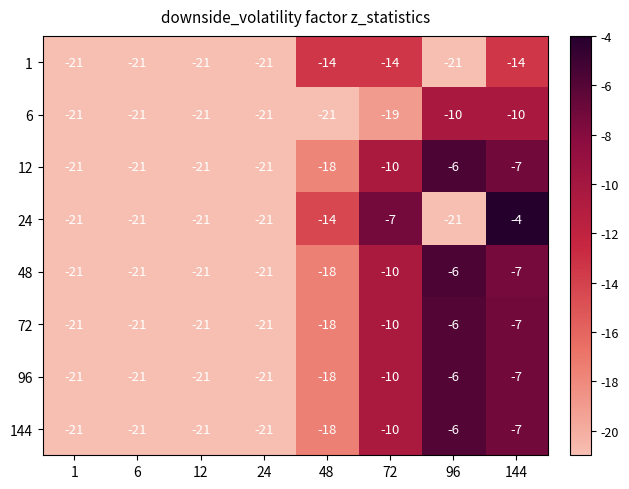

At which category is the sum across all series the highest?

144